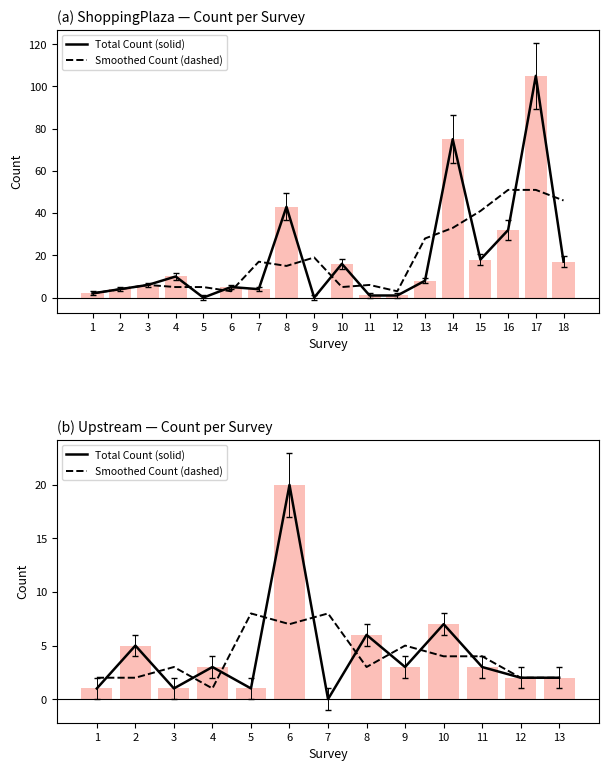

List the series in order of their overall mean, lowest first.

Smoothed Count (dashed), Total Count (solid)